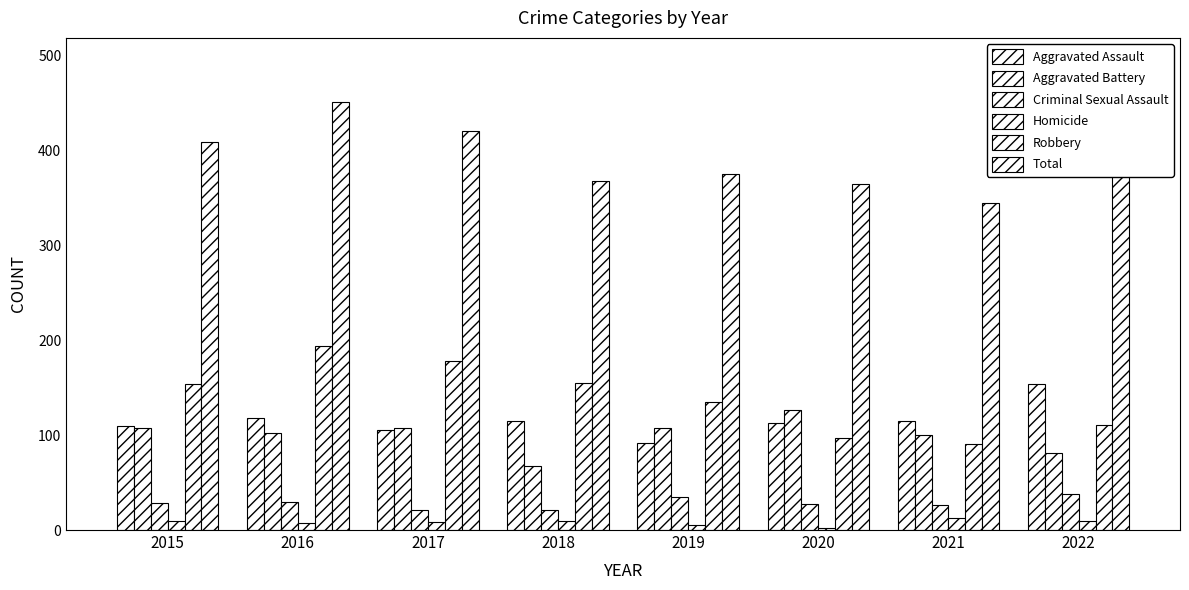

How many bars are there in each group?

6